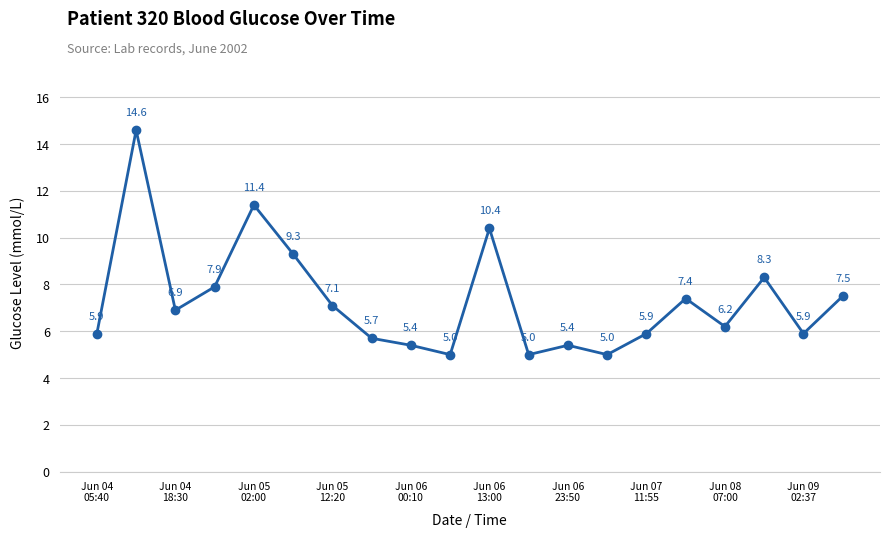

Reading left to right, list all the values displayed in this chart.

5.9	14.6	6.9	7.9	11.4	9.3	7.1	5.7	5.4	5.0	10.4	5.0	5.4	5.0	5.9	7.4	6.2	8.3	5.9	7.5